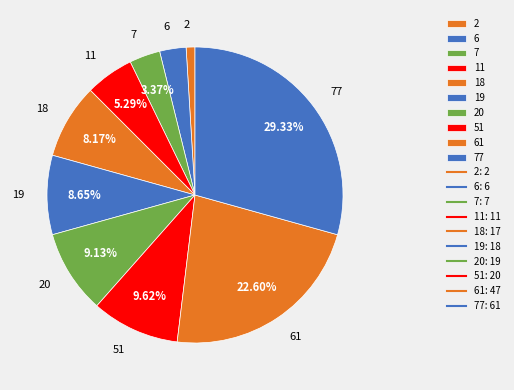

Approximately how many times larger is the value at 51 compared to 77?

0.3